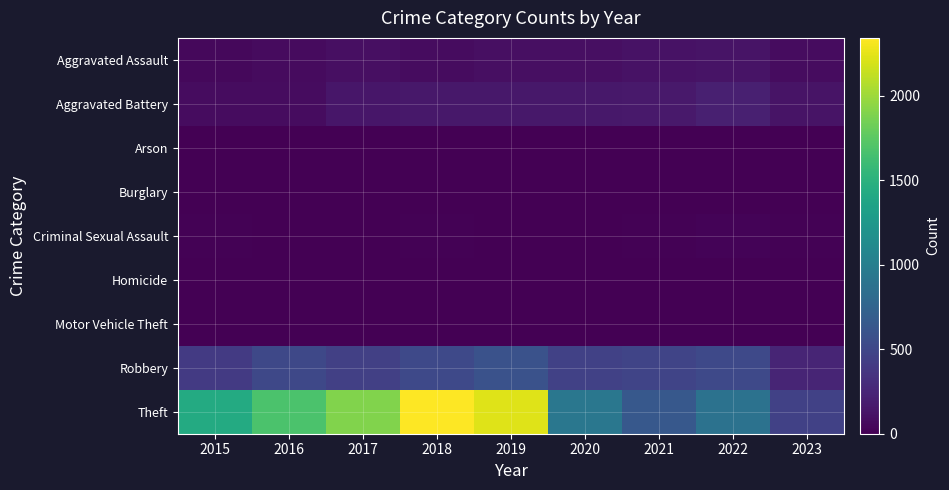

Between 2017 and 2016, which is larger?

2017